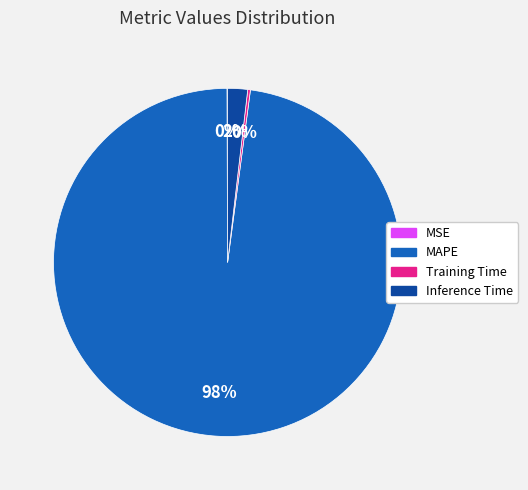

What is the majority slice?

MAPE